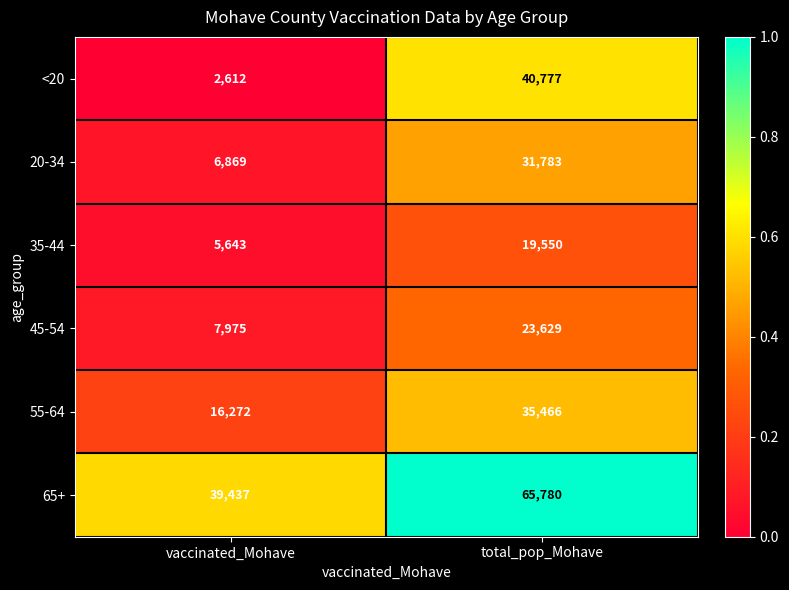

Which series has the largest range (max minus min)?

<20